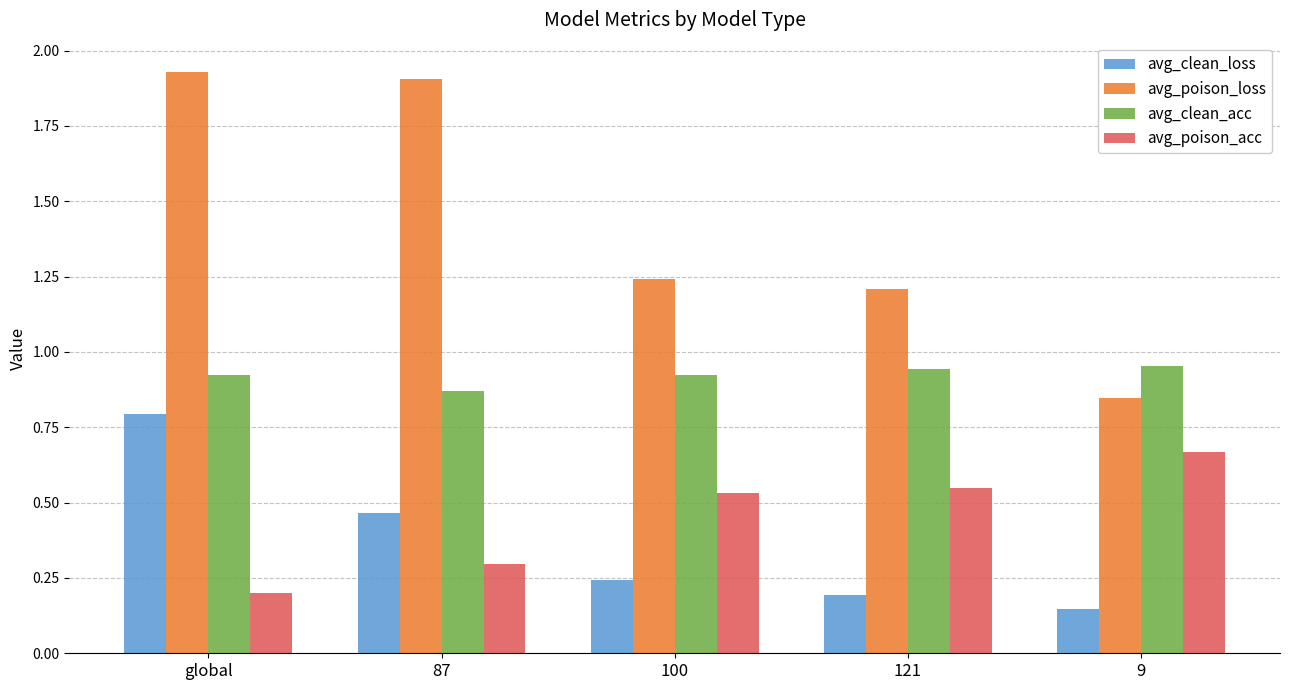

What position from the right is 100?

3